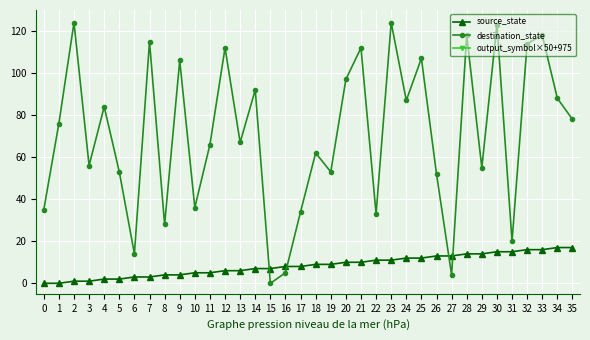

List the series in order of their peak value, lowest first.

source_state, destination_state, output_symbol×50+975